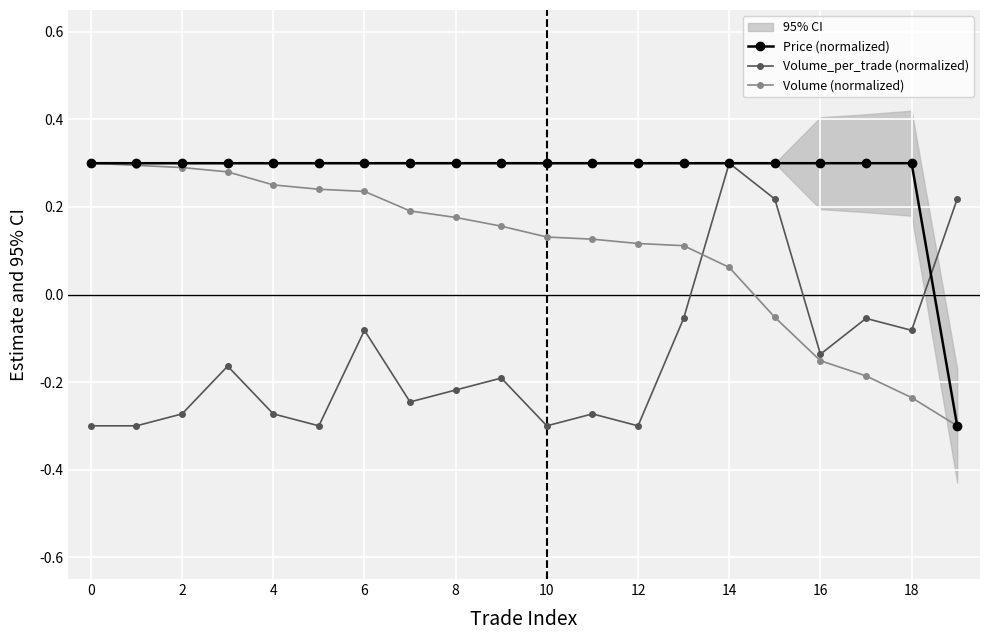

Which series ends up on top after the final intersection of Volume (normalized) and Volume_per_trade (normalized)?

Volume_per_trade (normalized)